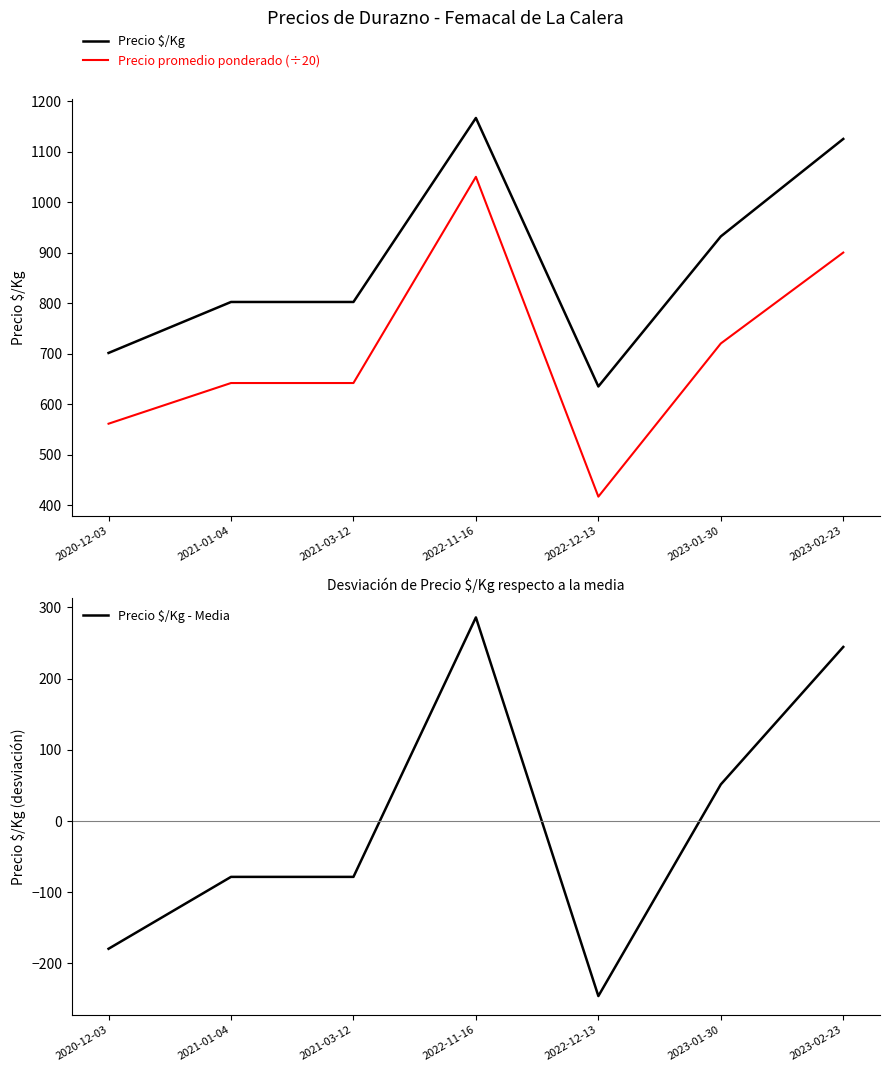

What is the label of the 5th point from the right?

2021-03-12